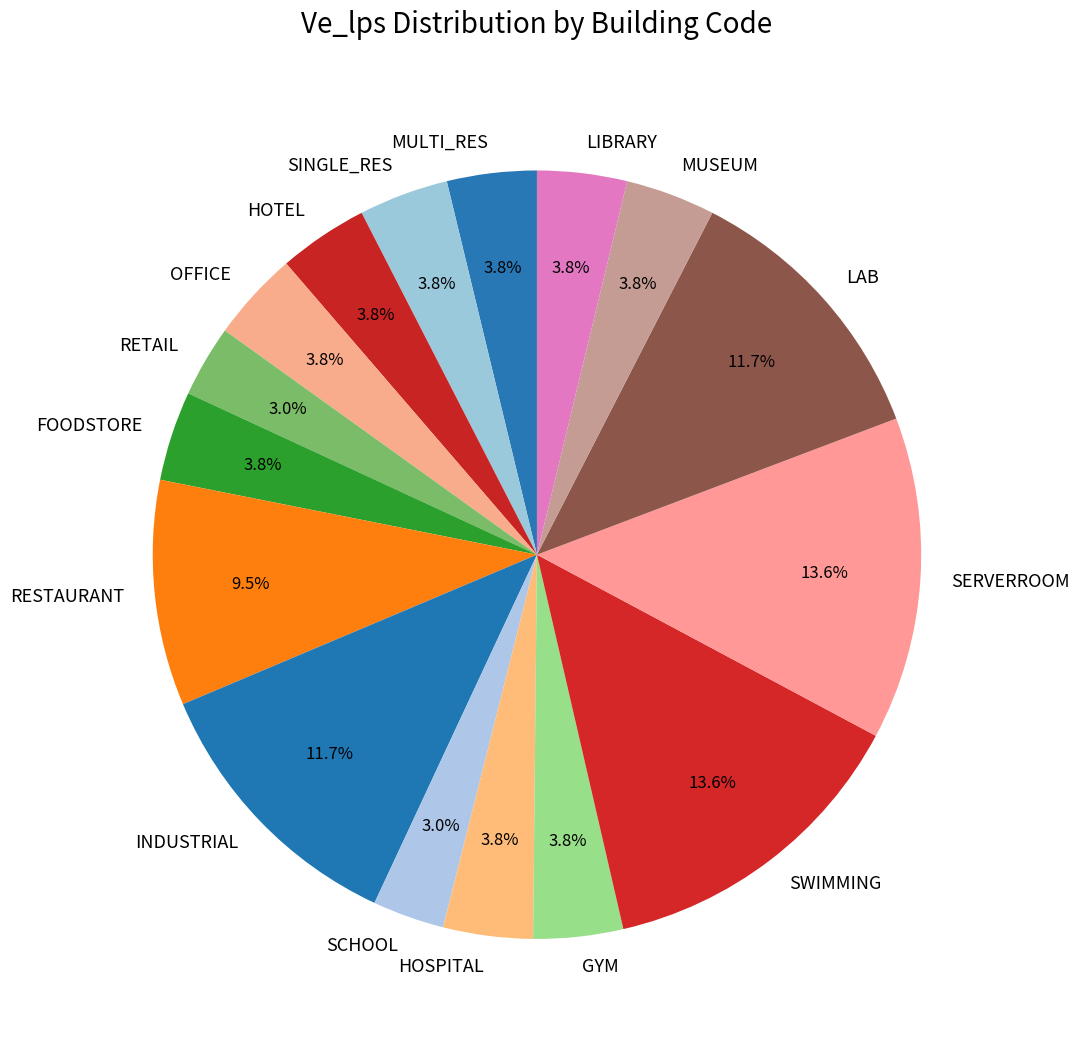

Is it true that RESTAURANT is 1% of the pie?

False